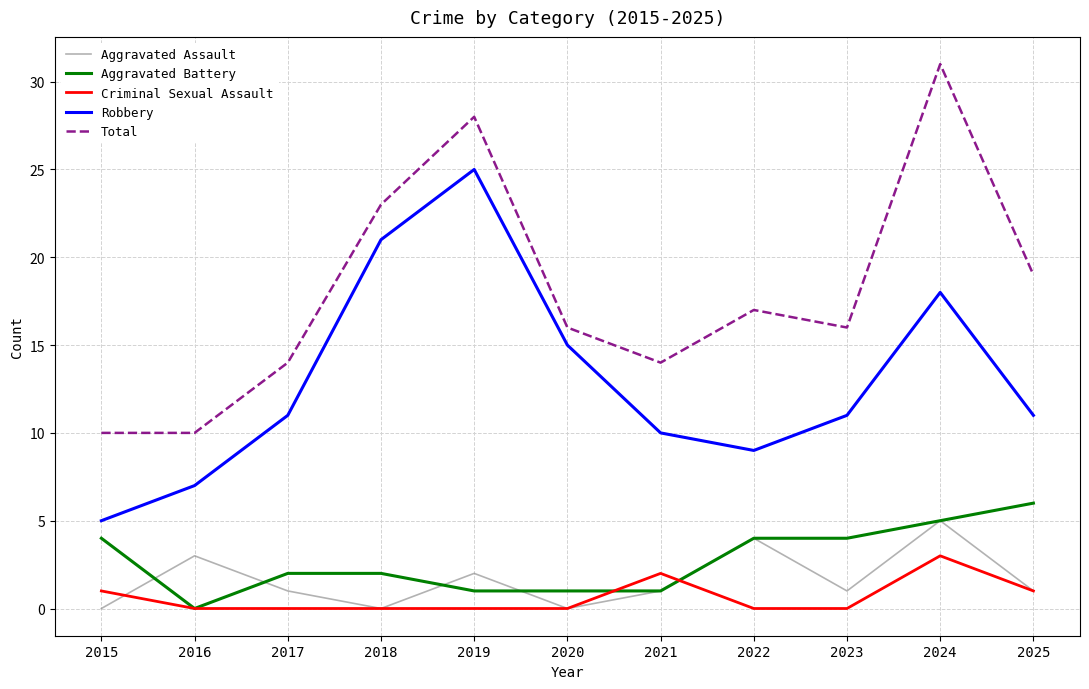

What is the highest value of the Aggravated Assault series?

5